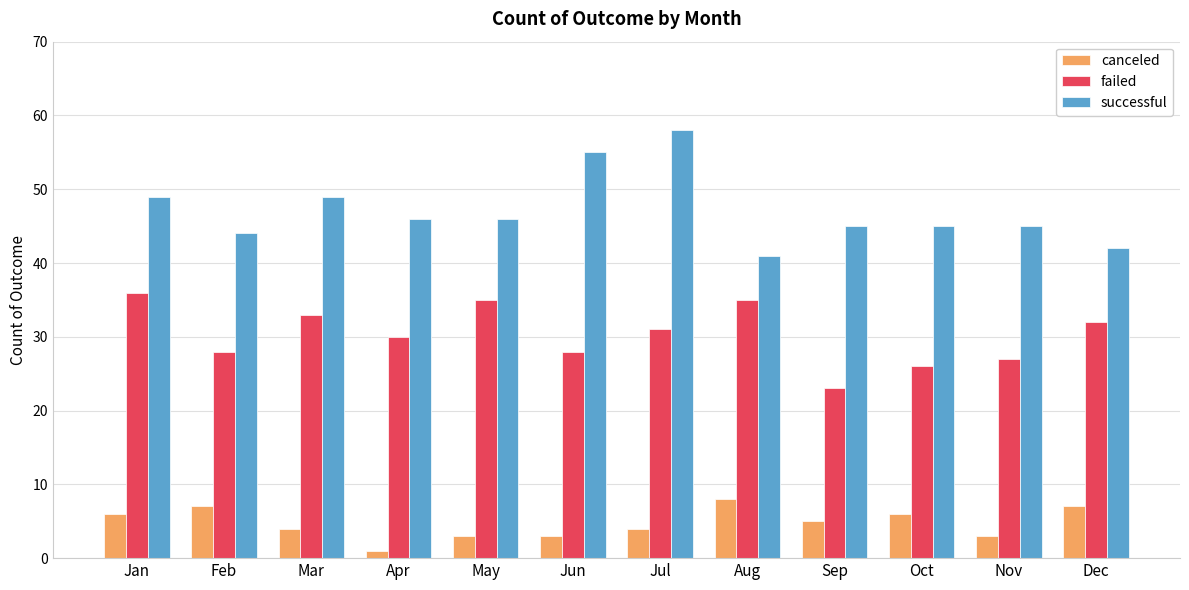

At May, list the series in order from largest to smallest.

successful, failed, canceled